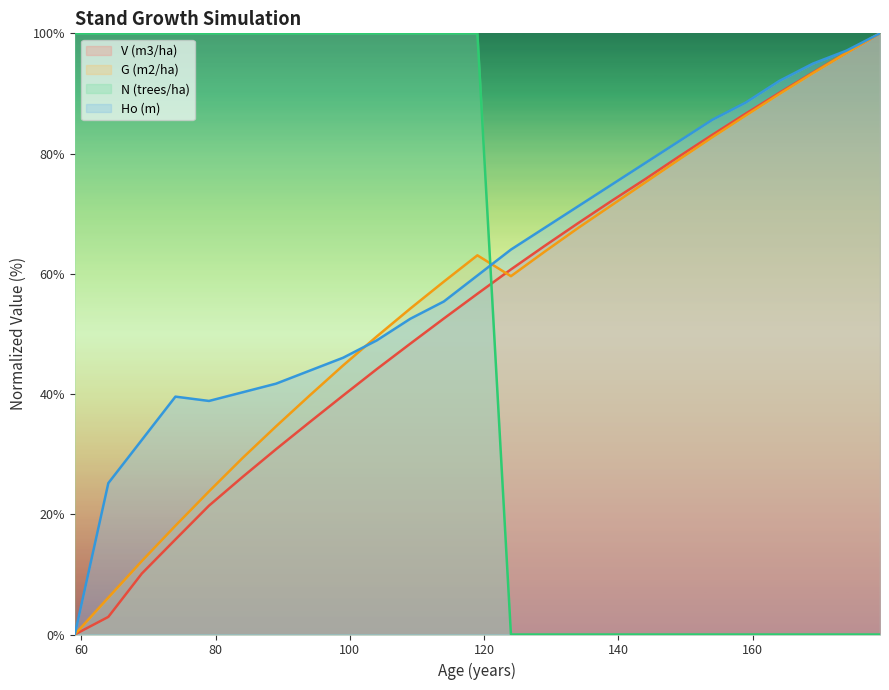

How many values in N (trees/ha) are above zero?

13